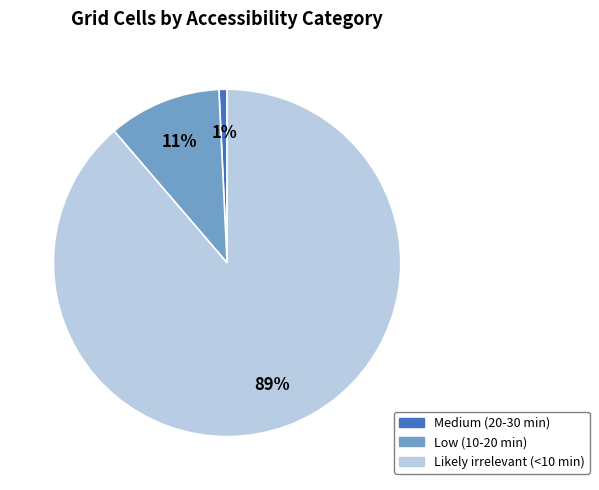

How many slices are in this pie chart?

3